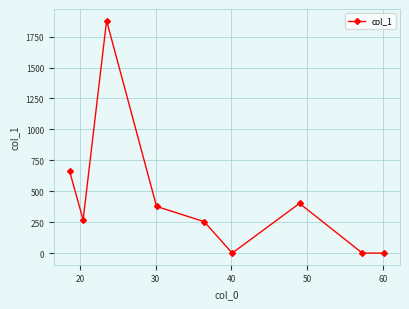

What is the maximum value shown in the chart?

1879.0